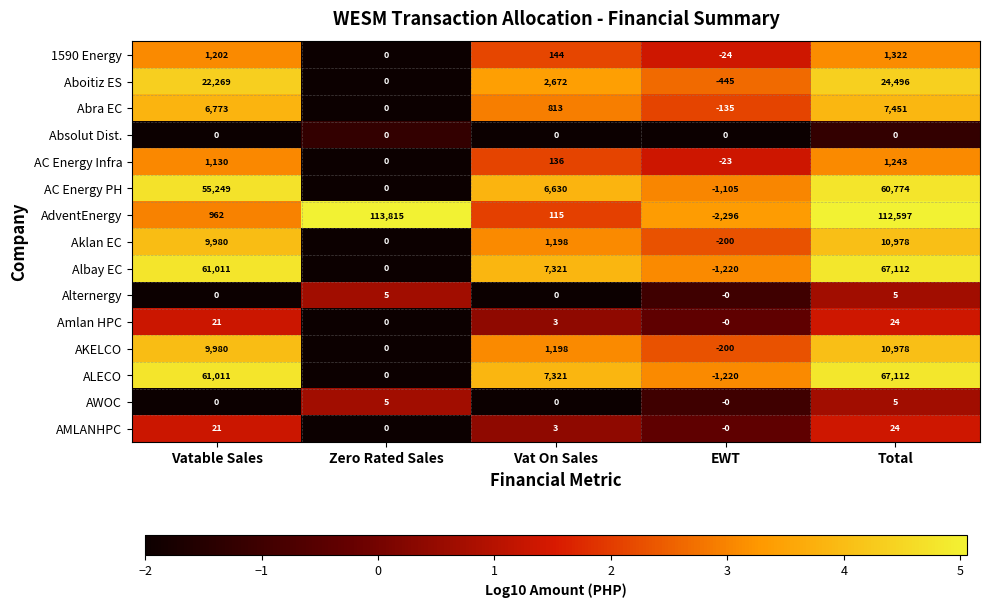

At which label does Aboitiz ES first exceed 2672?

Vatable Sales